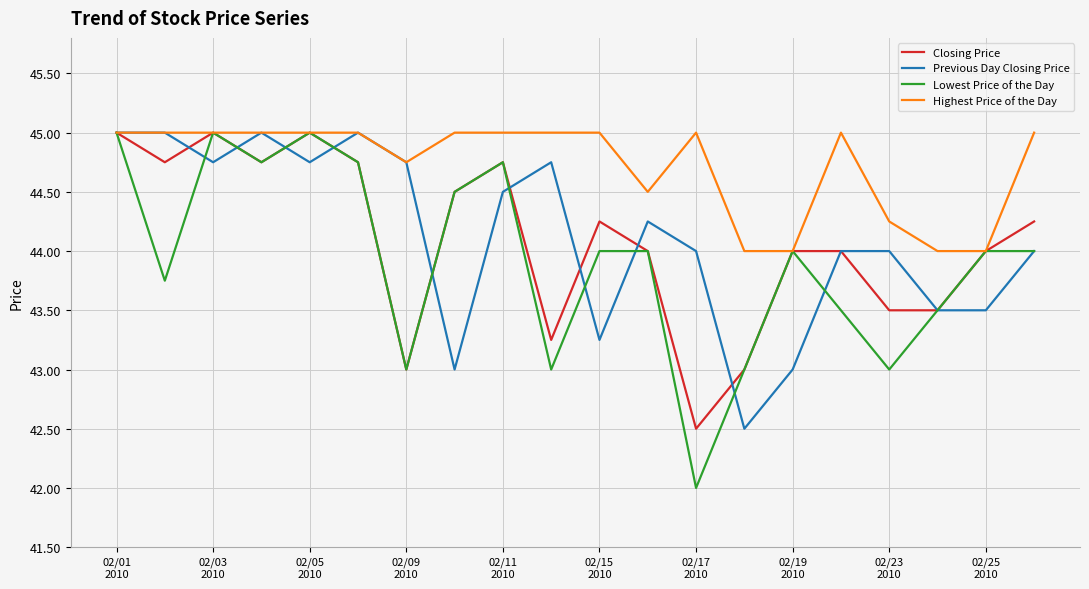

How many Previous Day Closing Price values are between 43 and 44?

9